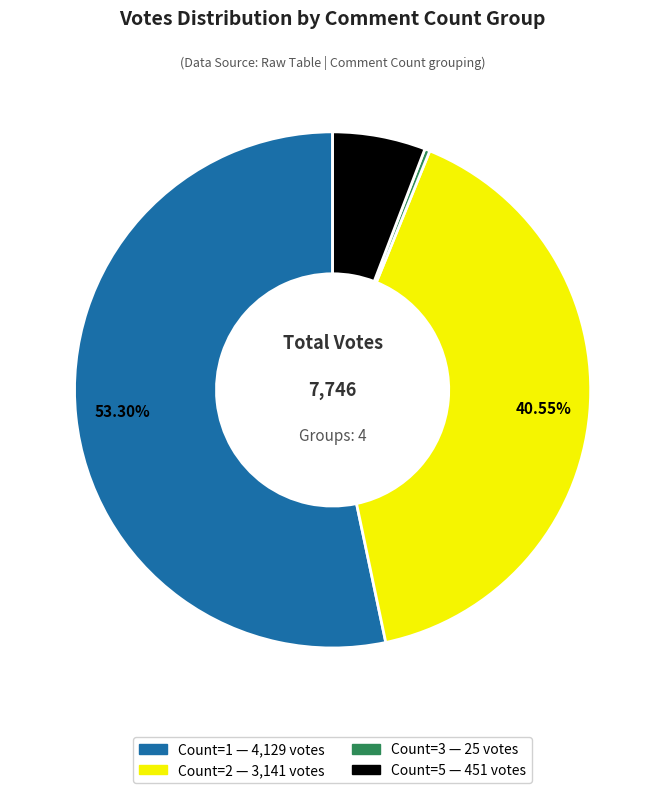

To the nearest percent, what is the average slice percentage?

25%